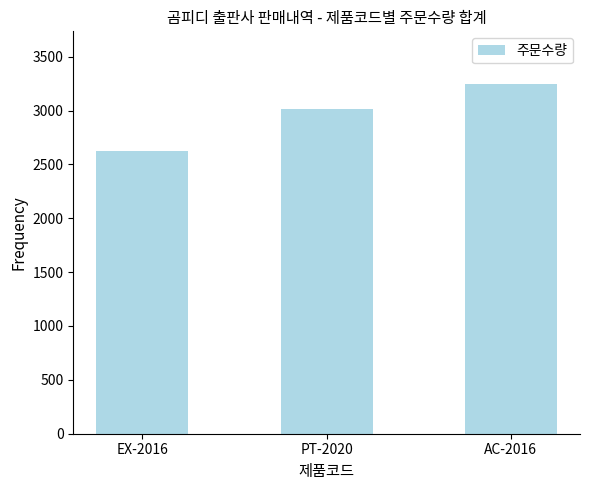

Is it true that the value at PT-2020 is 3017?

True